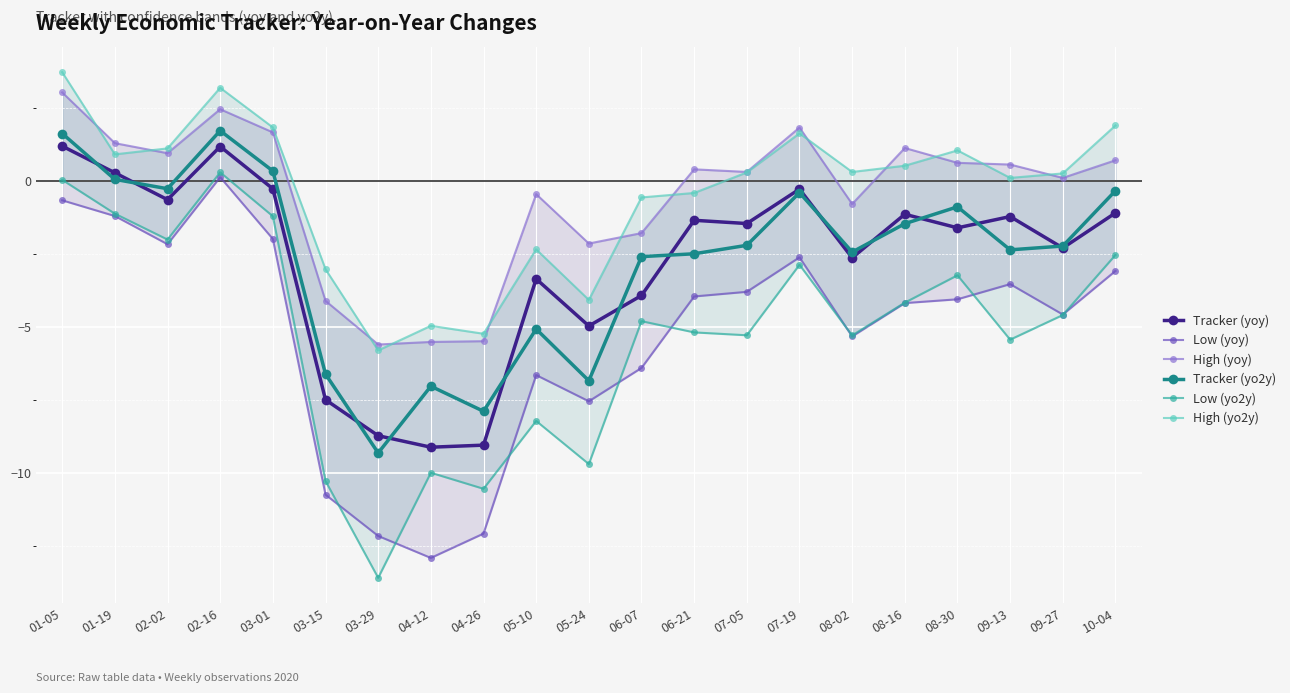

Count the number of categories in the chart.

21